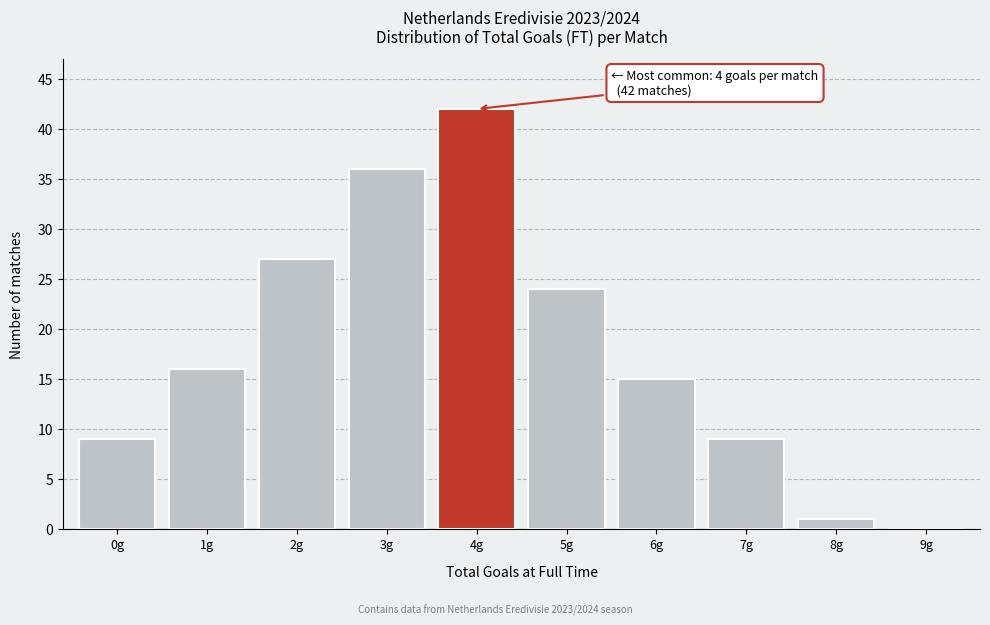

Reading left to right, what are all the values shown in this chart?

0g=9	1g=16	2g=27	3g=36	4g=42	5g=24	6g=15	7g=9	8g=1	9g=0